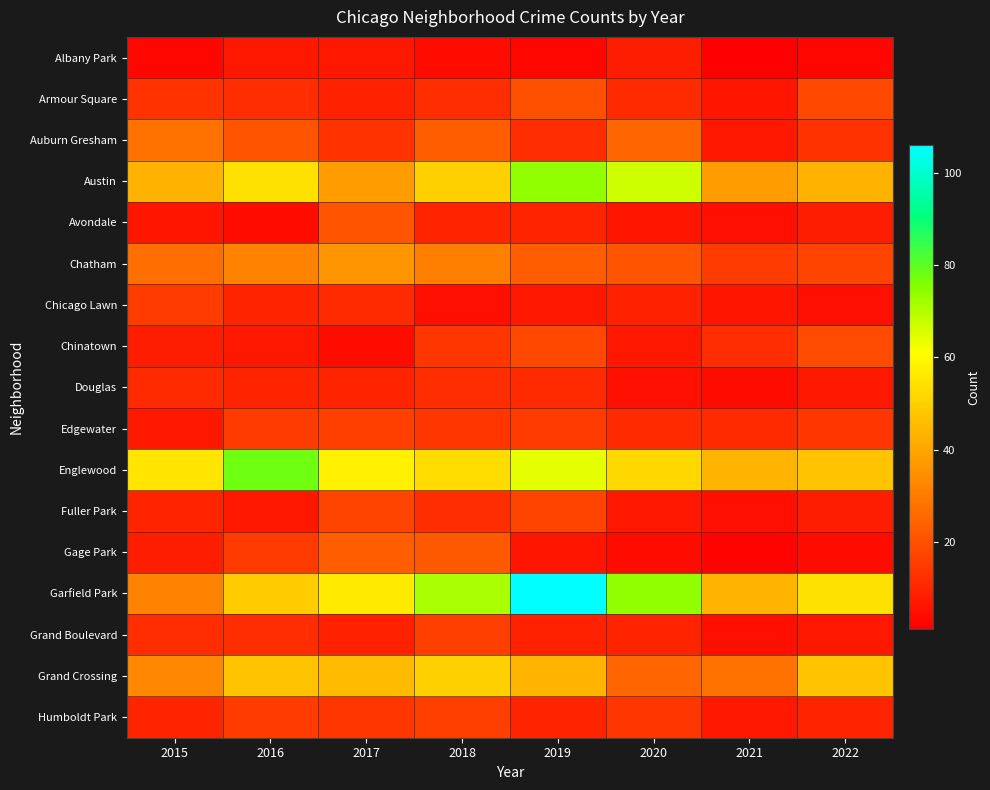

Which category has the lowest value across all series?

2021